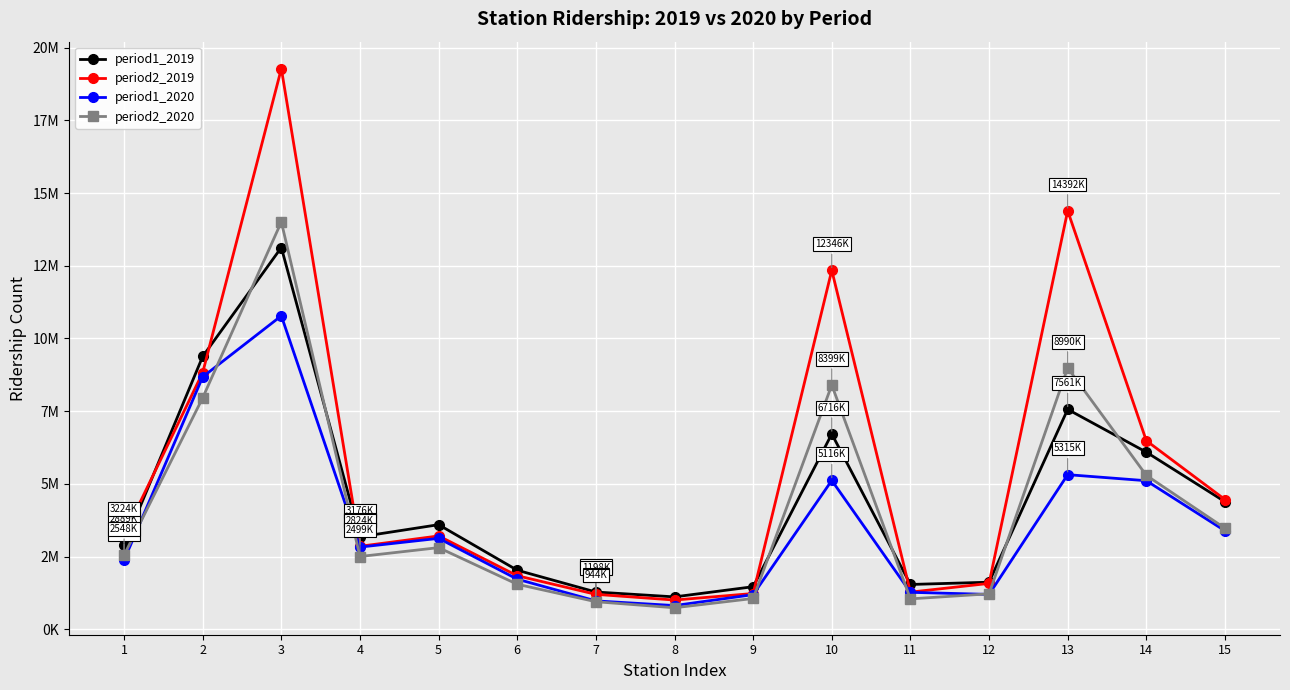

Does the chart have visible grid lines?

Yes